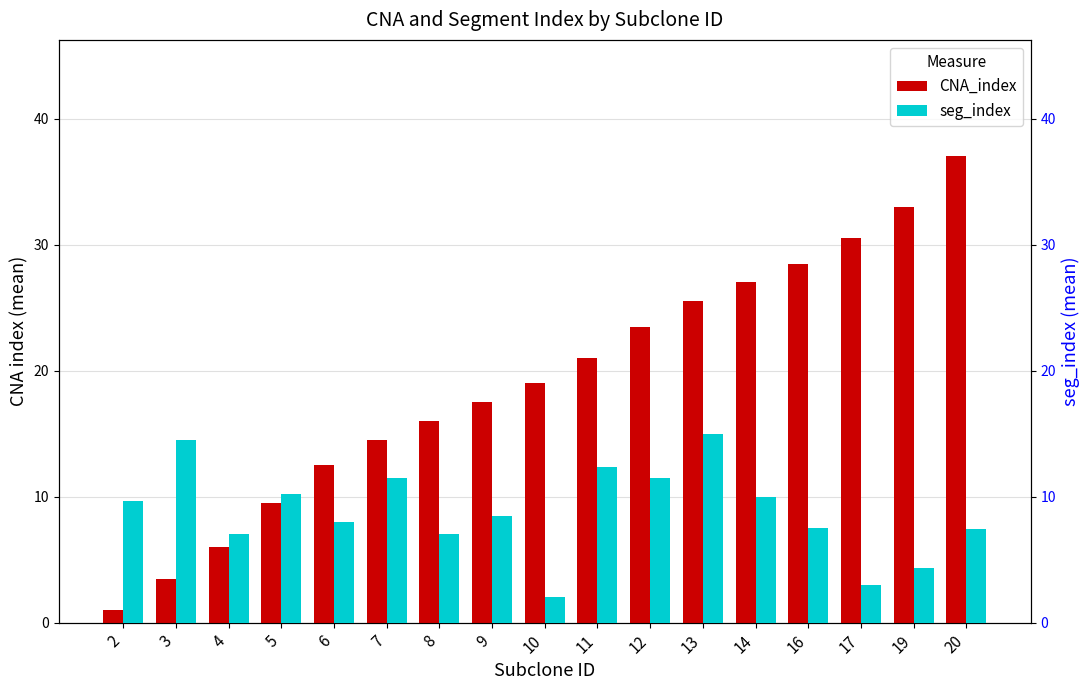

Which series has the largest total across all categories?

CNA_index